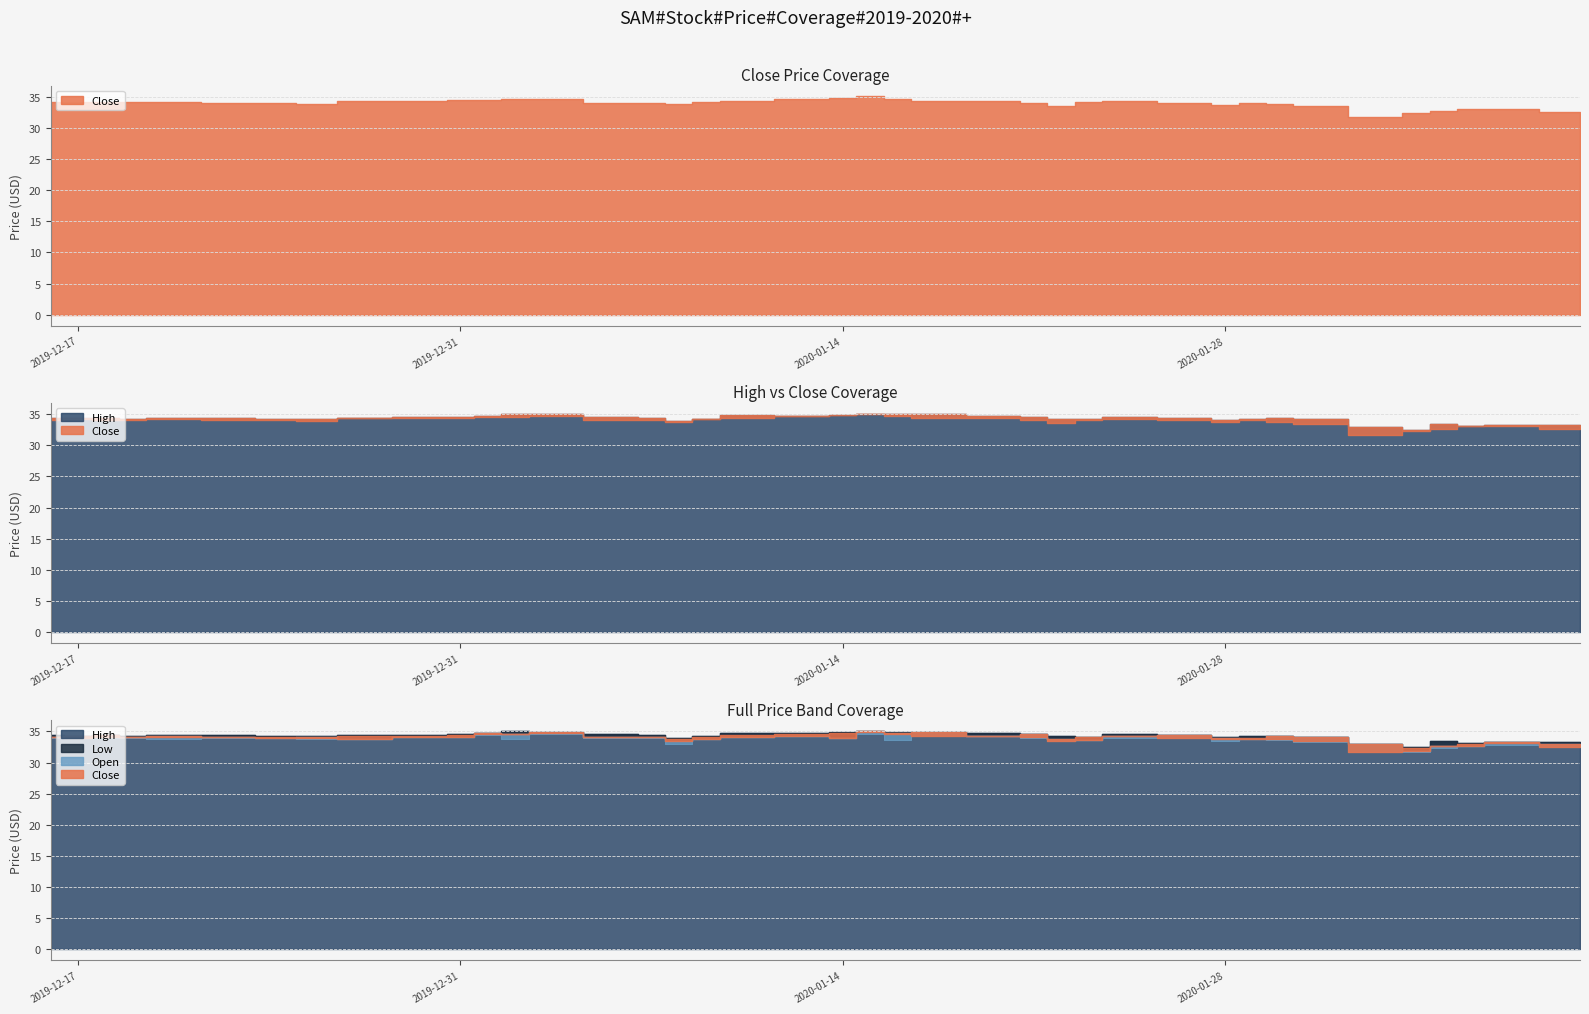

Which series has the largest total across all categories?

High